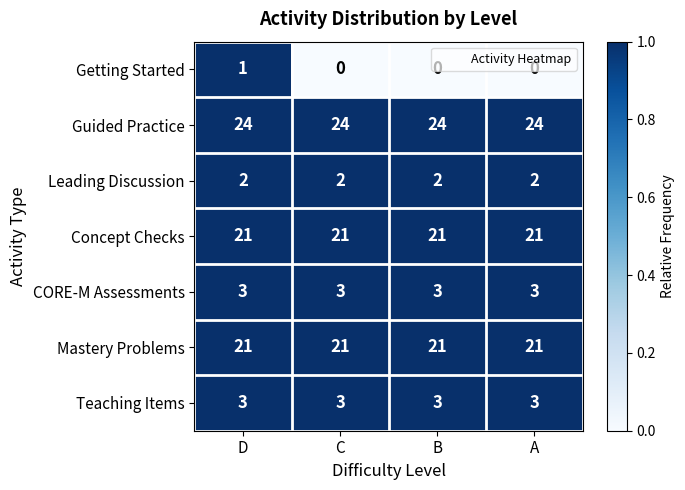

What is the maximum value shown in the chart?

24